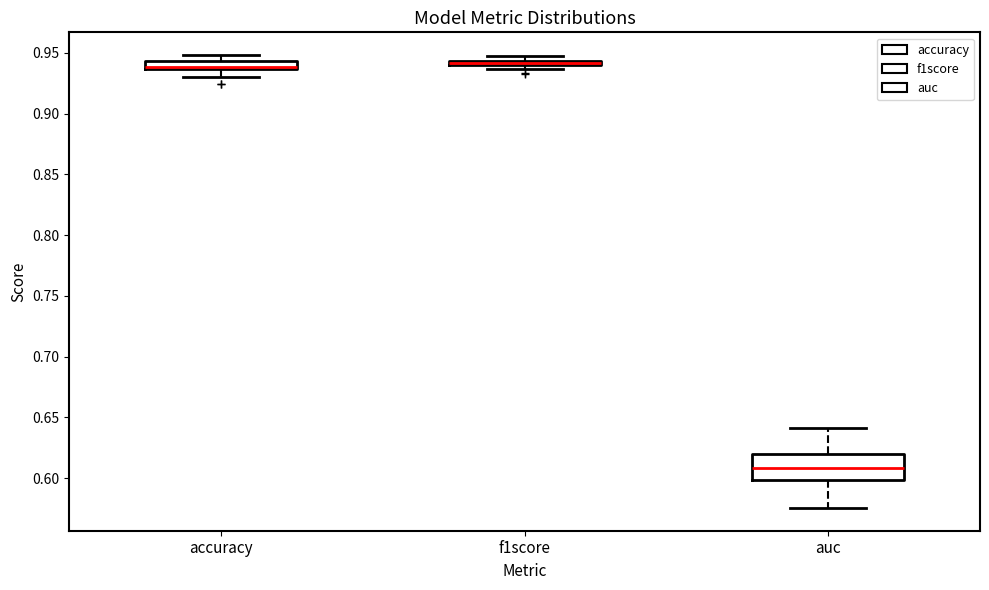

Which box is the tallest, from its lower edge to its upper edge?

auc